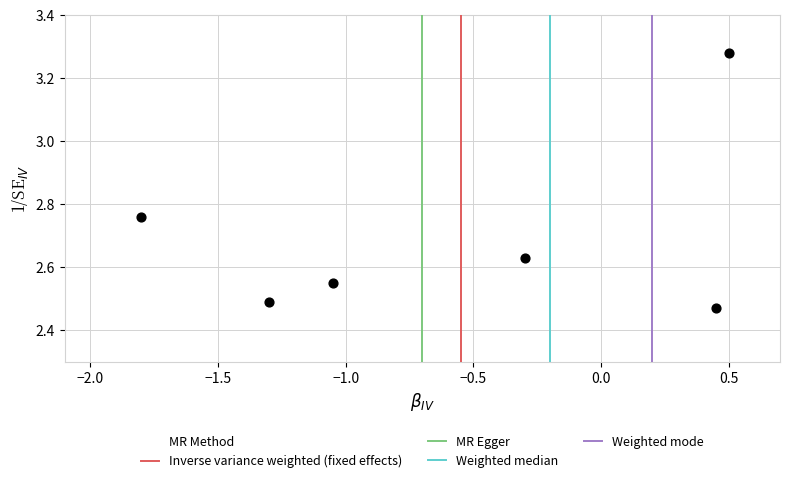

What is the range of X values (max minus min)?

2.3